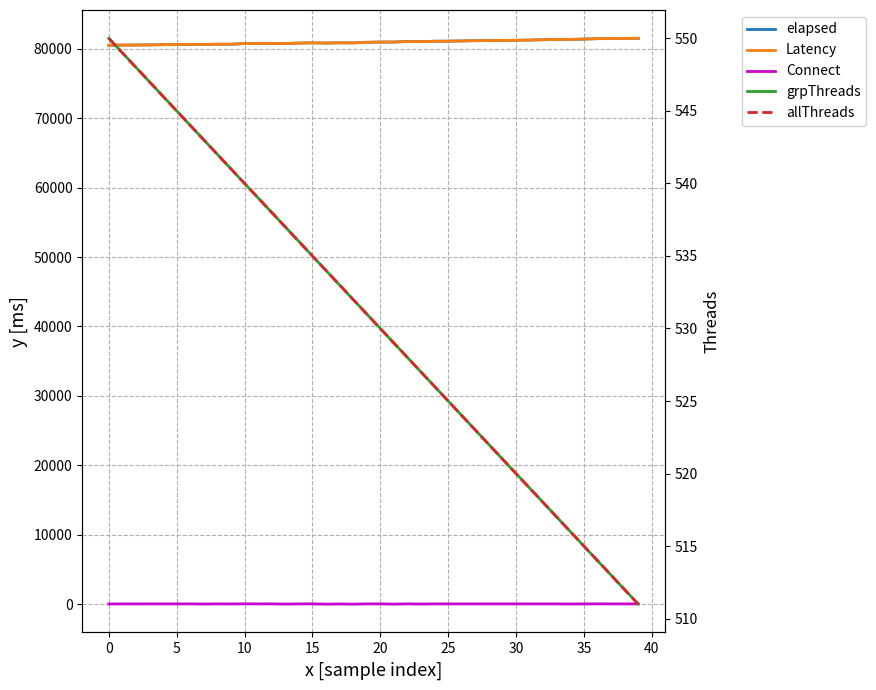

At which label does grpThreads reach its minimum?

39